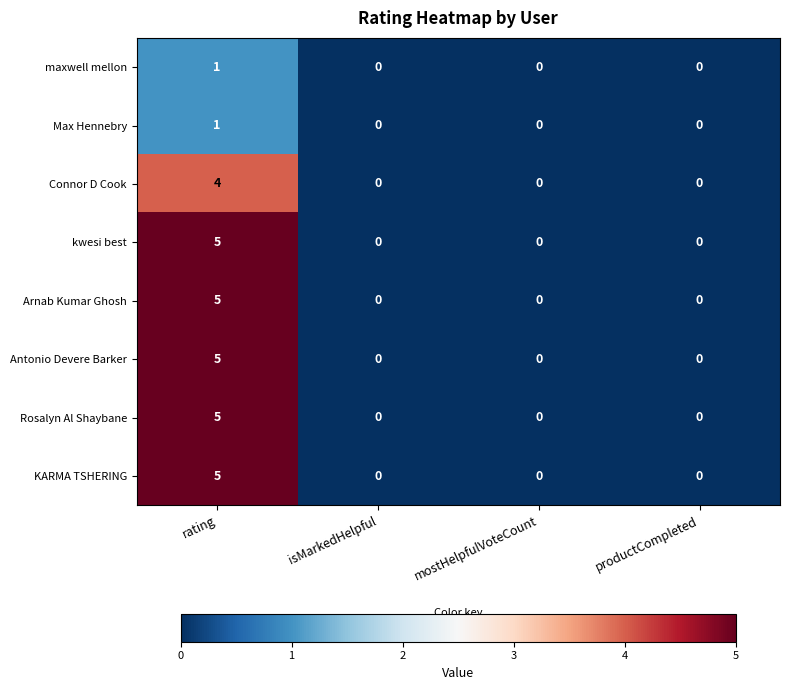

At which category is the sum across all series the highest?

rating